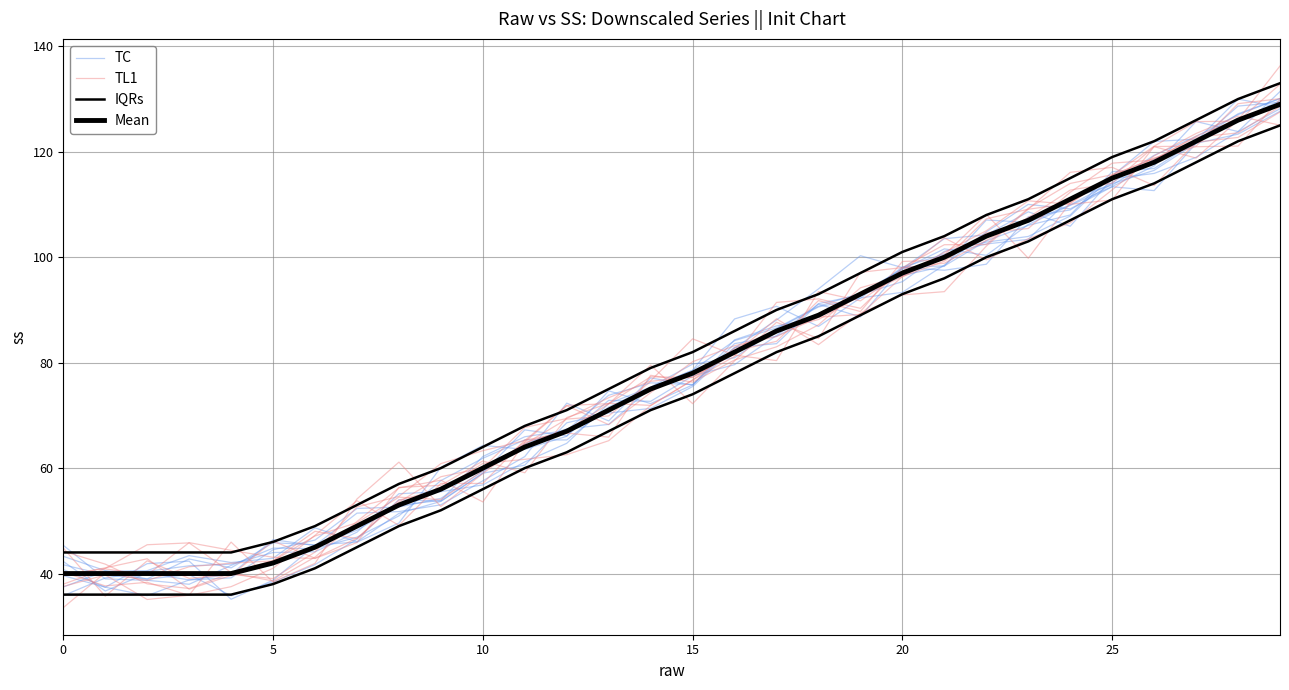

True or false: IQRs has a value of 23.5 at 5.

False